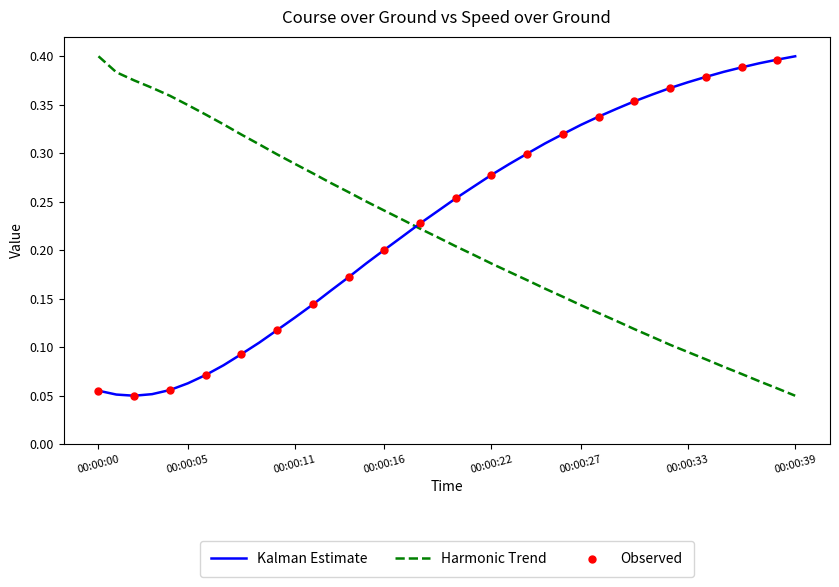

True or false: Harmonic Trend and Kalman Estimate cross at least once.

True